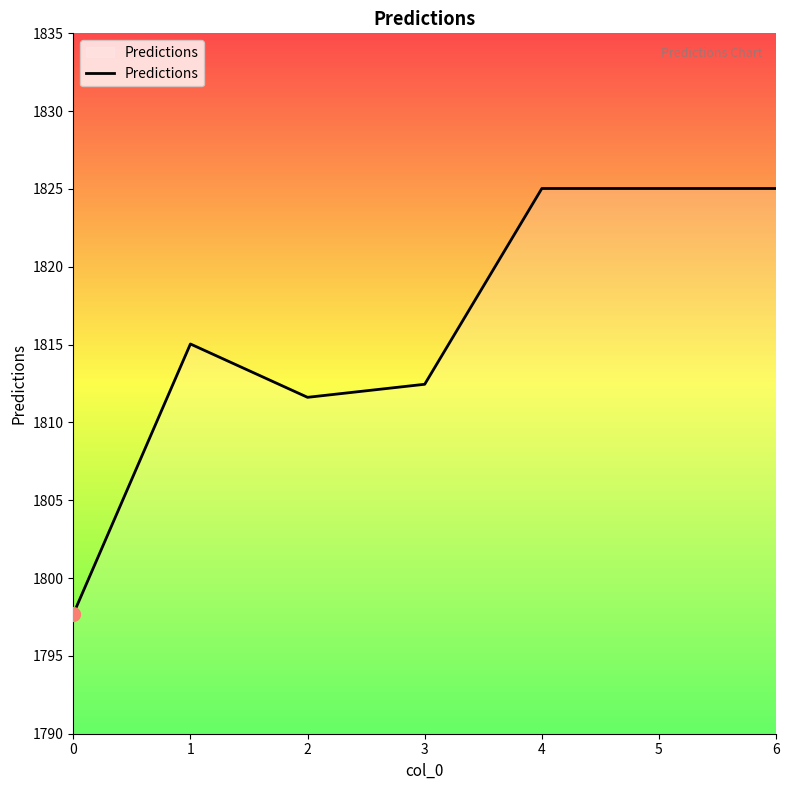

Read the value at 3.

1812.5